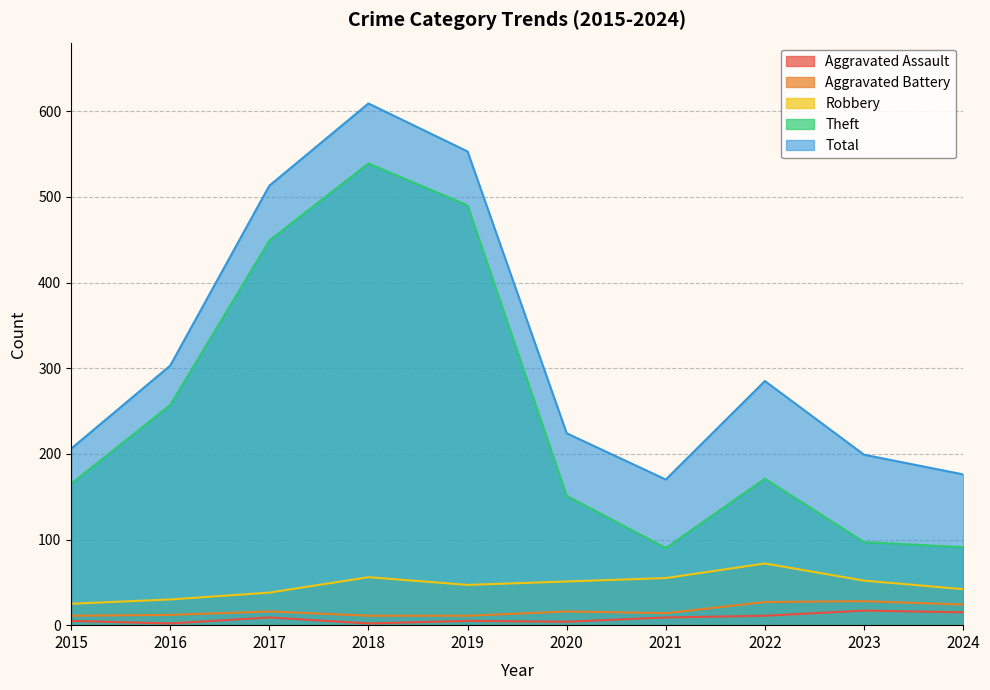

How many values in the Aggravated Battery series are below 16?

5